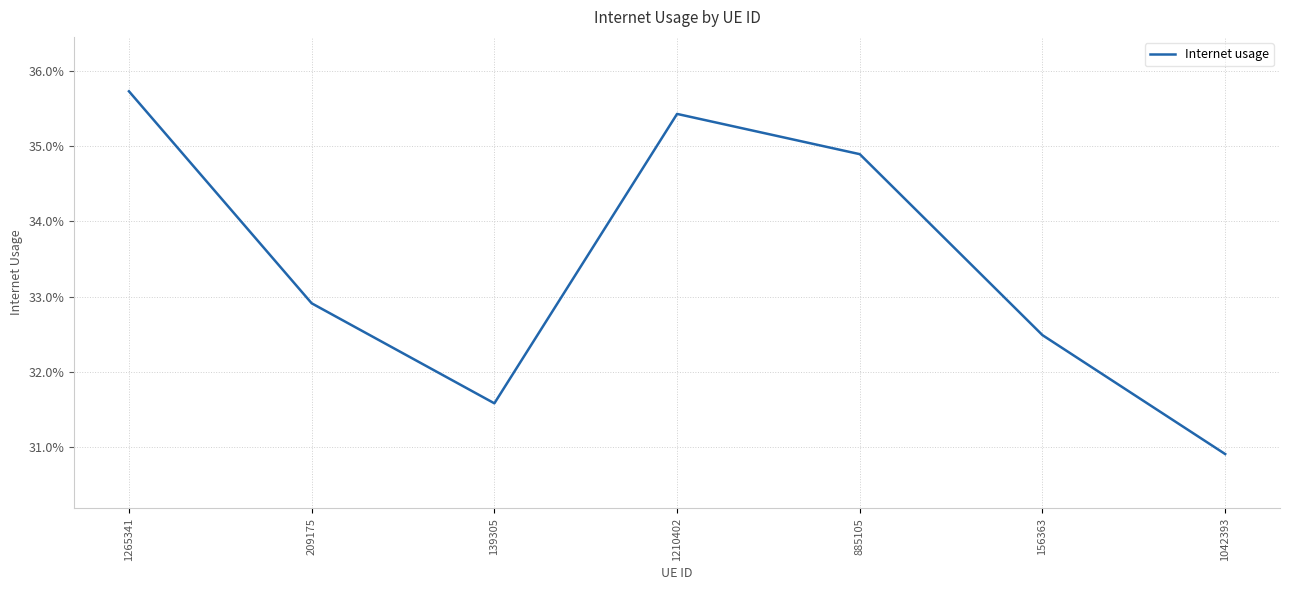

True or false: there are more than 0 points higher than both neighbors.

True